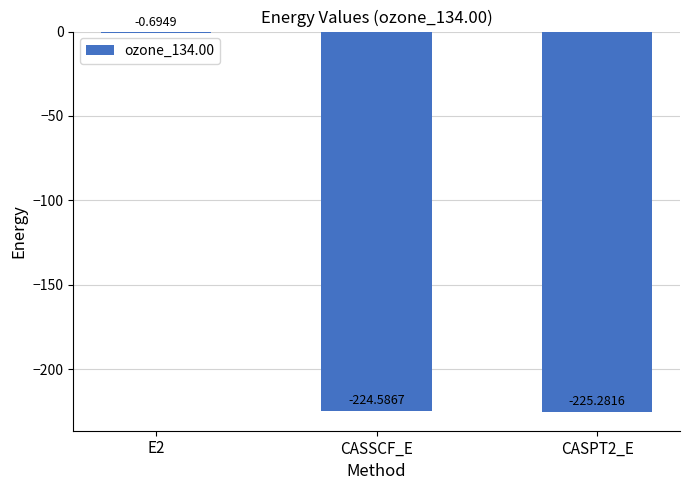

Are the bars grouped side by side (vs. stacked)?

No